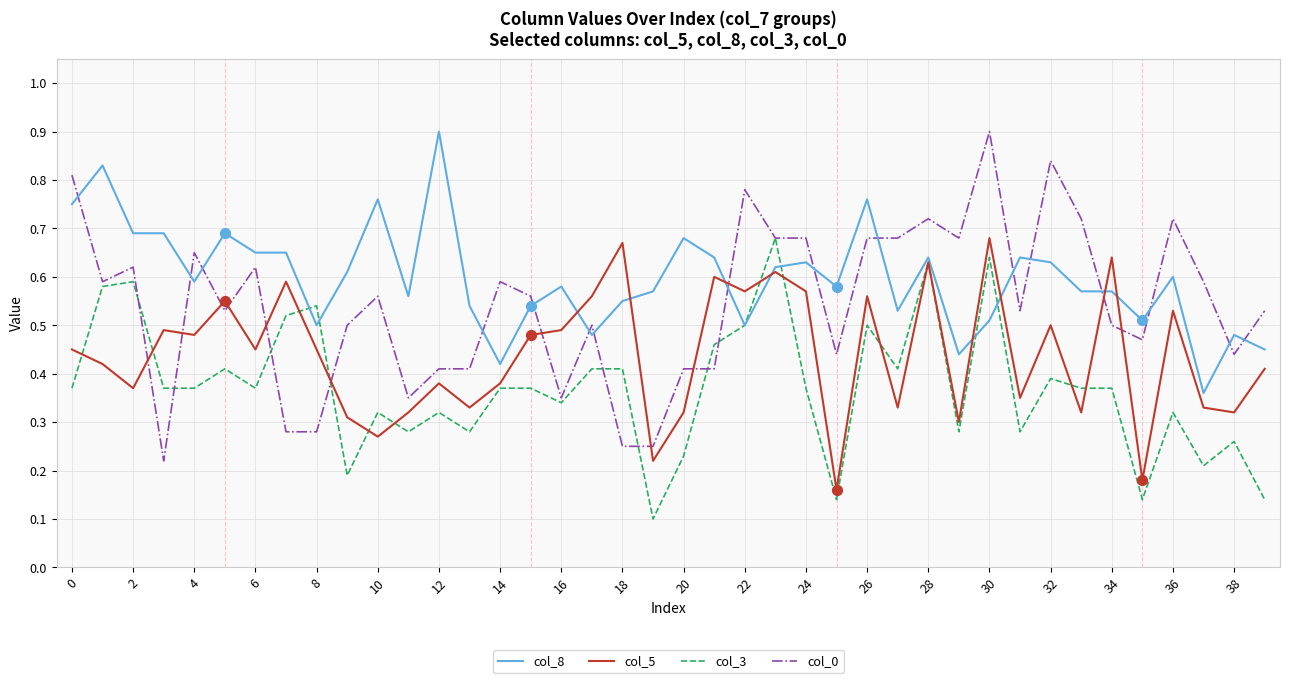

What are all the series names shown in the legend?

col_8, col_5, col_3, col_0